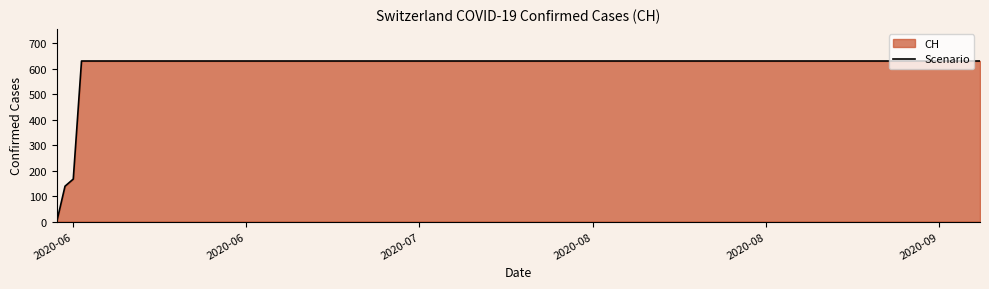

What is the difference between the maximum and minimum values?

631